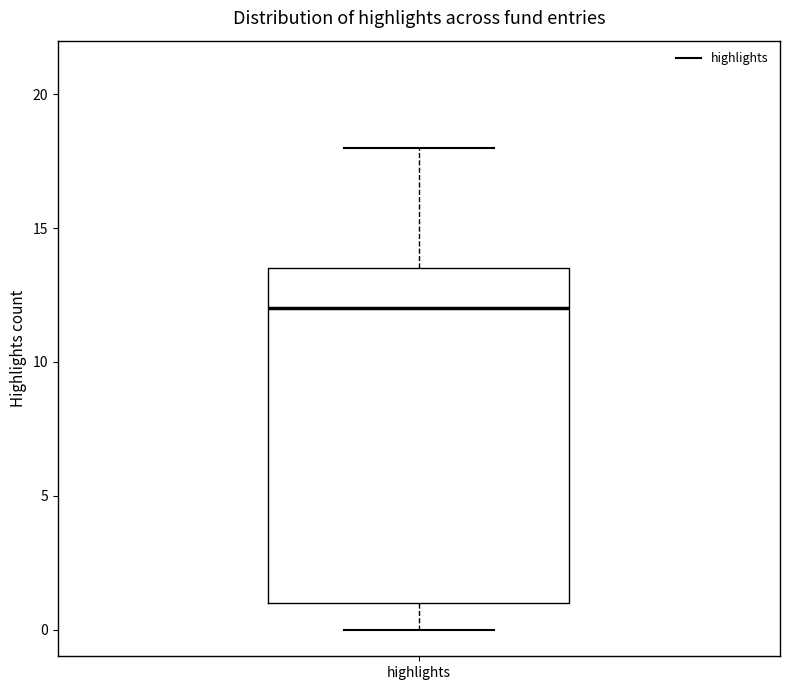

Read this box plot against the y-axis: the position of the median line, the range covered by the box, and the ends of both whiskers. The values are not printed on the chart, so give them approximately, as read against the axis.

median 12.0, box 1.0 to 13.5, whiskers 0.0 to 18.0